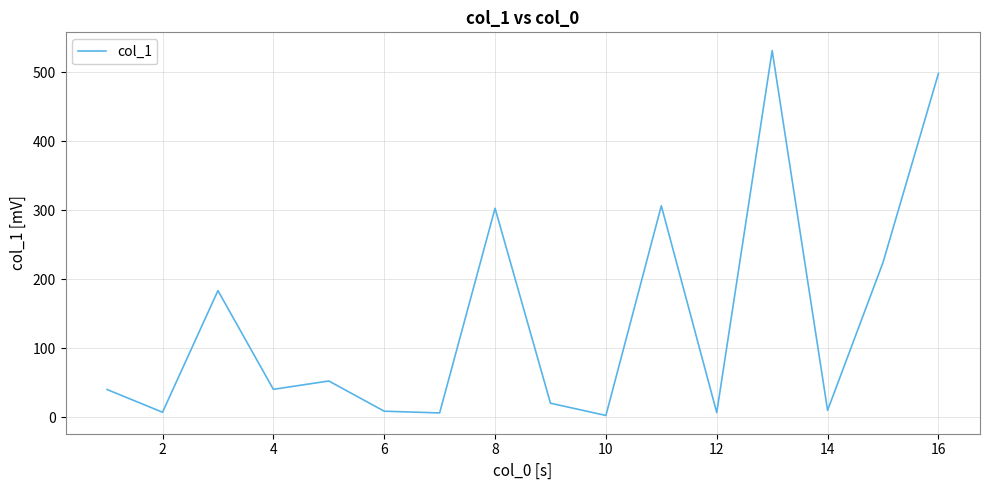

What is the maximum value shown in the chart?

531.3